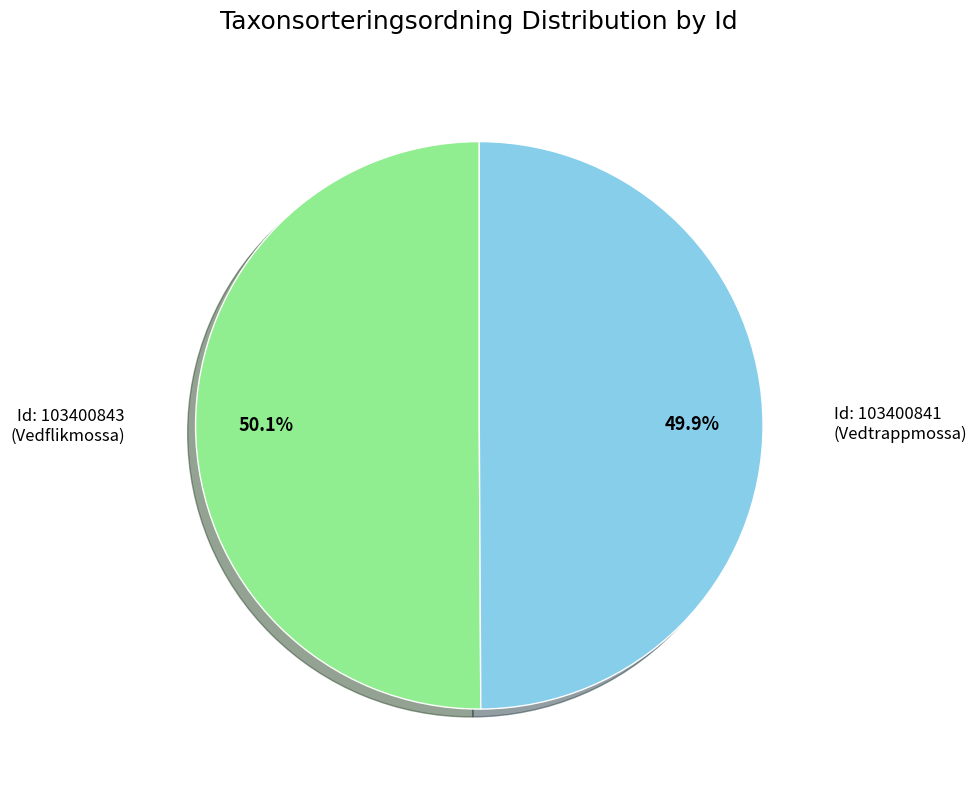

Is there any slice that represents more than half of the pie?

Yes